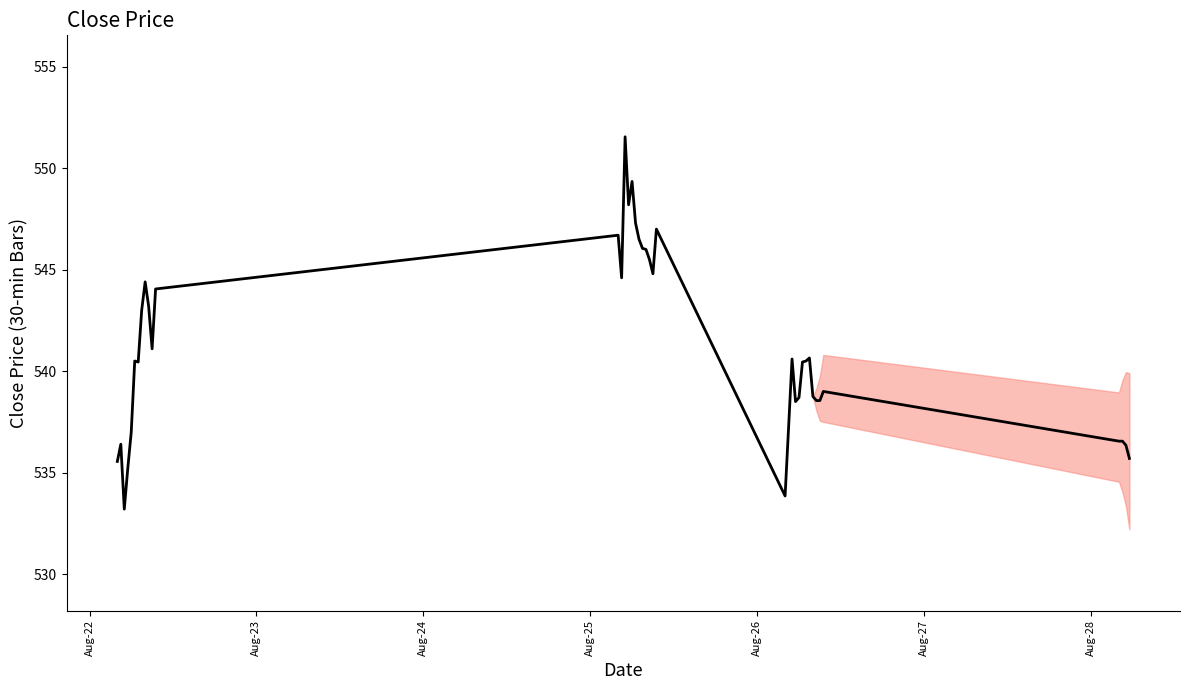

What is the difference between the maximum and minimum values?

18.3